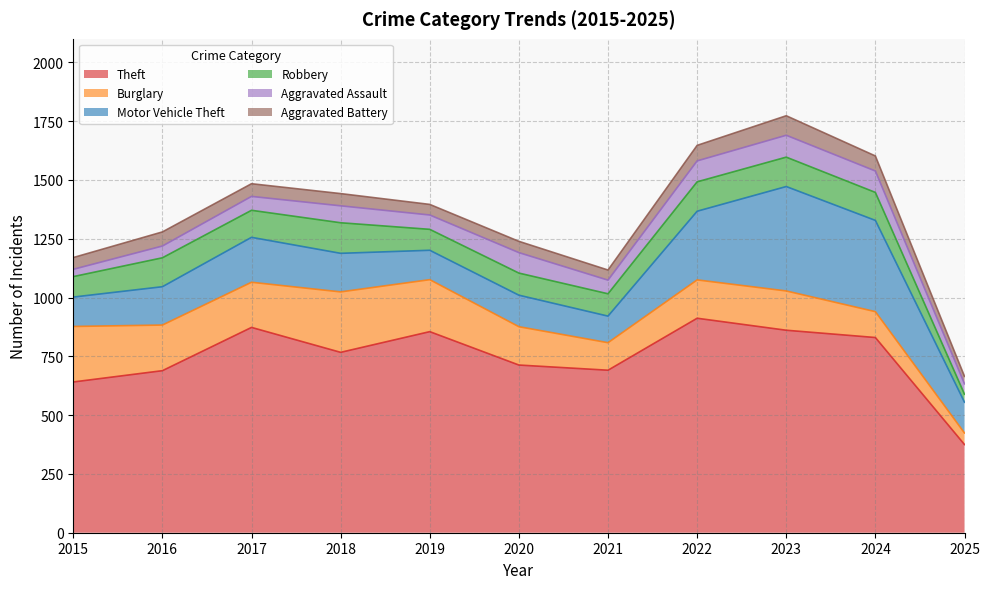

Does the chart display data point markers on the line(s)?

No